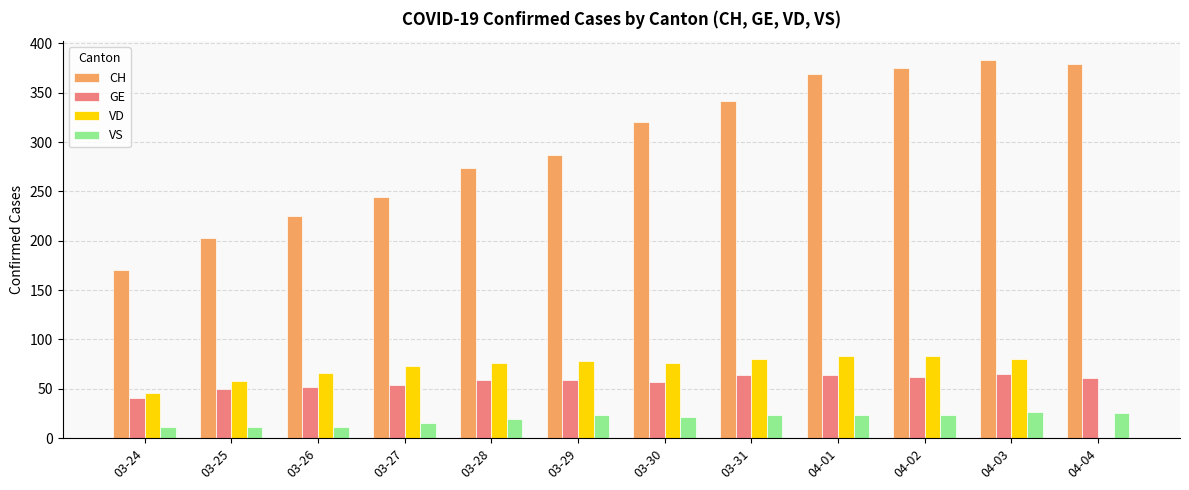

Which series has the largest total across all categories?

CH